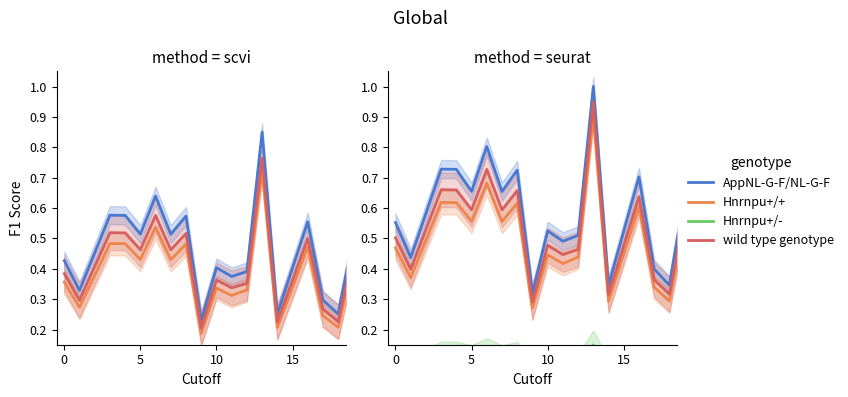

How many interior local peaks does the wild type genotype series have?

7